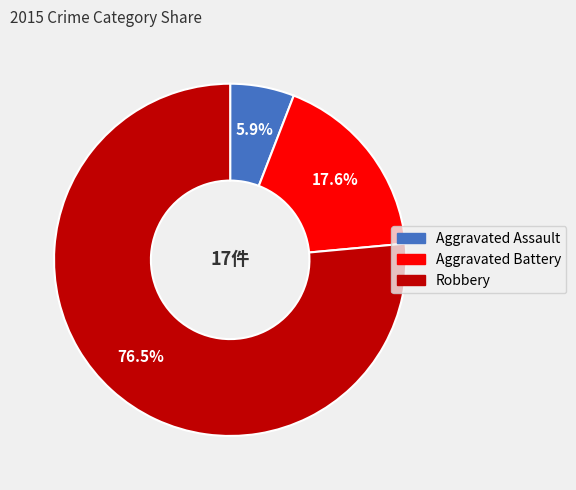

Which has a higher value, Robbery or Aggravated Battery?

Robbery